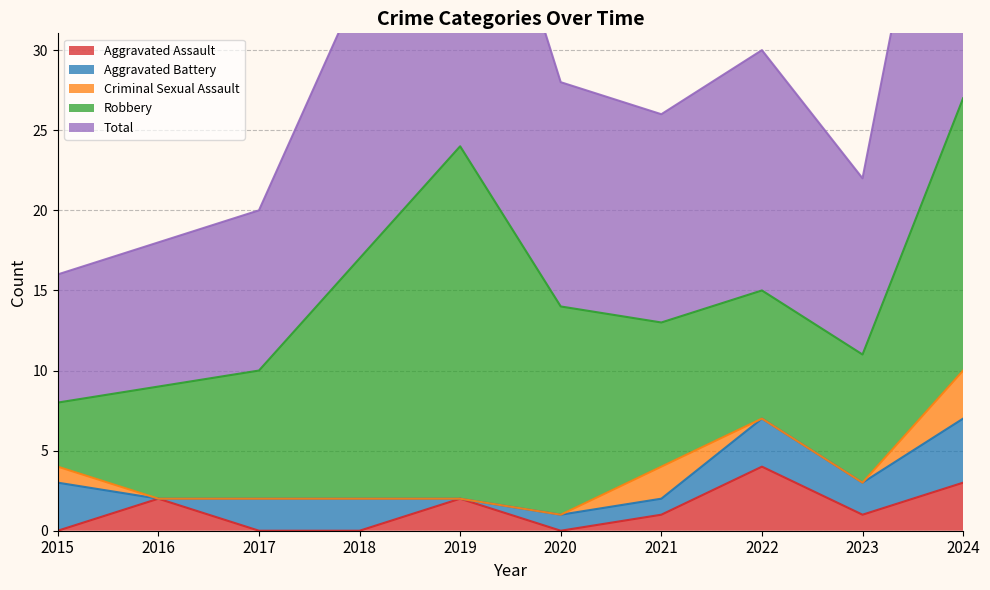

Rank the categories by Aggravated Assault value from highest to lowest.

2022, 2024, 2016, 2019, 2021, 2023, 2015, 2017, 2018, 2020